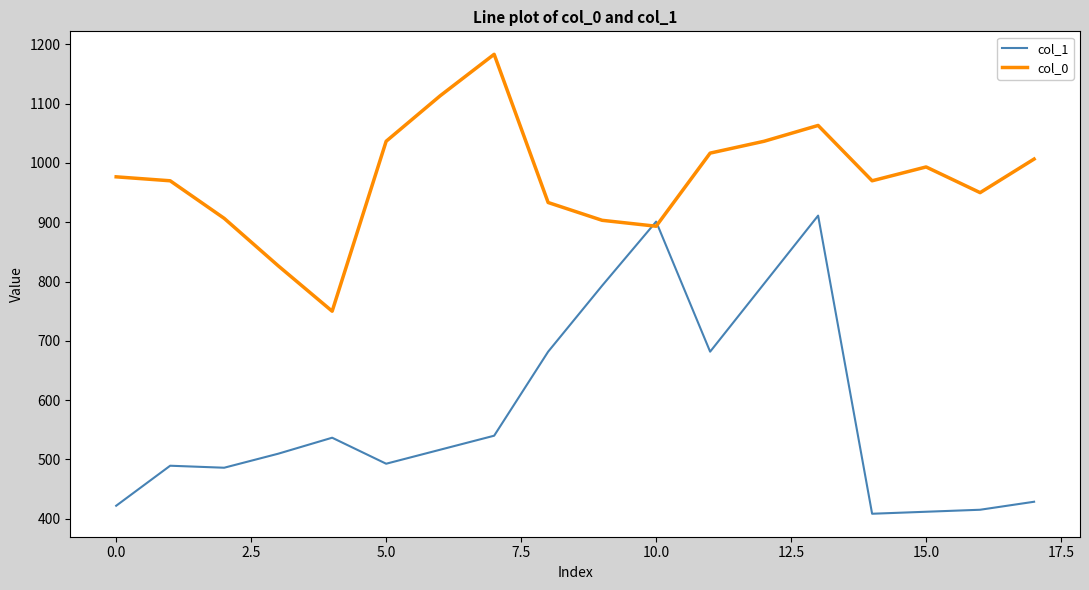

What is the maximum value shown in the chart?

1183.3